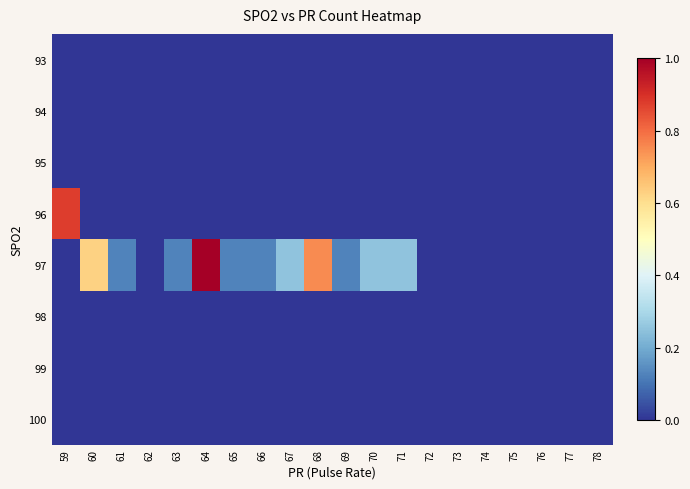

Reading left to right, transcribe all the data shown in this chart.

93: 59=0.0	60=0.0	61=0.0	62=0.0	63=0.0	64=0.0	65=0.0	66=0.0	67=0.0	68=0.0	69=0.0	70=0.0	71=0.0	72=0.0	73=0.0	74=0.0	75=0.0	76=0.0	77=0.0	78=0.0
94: 59=0.0	60=0.0	61=0.0	62=0.0	63=0.0	64=0.0	65=0.0	66=0.0	67=0.0	68=0.0	69=0.0	70=0.0	71=0.0	72=0.0	73=0.0	74=0.0	75=0.0	76=0.0	77=0.0	78=0.0
95: 59=0.0	60=0.0	61=0.0	62=0.0	63=0.0	64=0.0	65=0.0	66=0.0	67=0.0	68=0.0	69=0.0	70=0.0	71=0.0	72=0.0	73=0.0	74=0.0	75=0.0	76=0.0	77=0.0	78=0.0
96: 59=0.9	60=0.0	61=0.0	62=0.0	63=0.0	64=0.0	65=0.0	66=0.0	67=0.0	68=0.0	69=0.0	70=0.0	71=0.0	72=0.0	73=0.0	74=0.0	75=0.0	76=0.0	77=0.0	78=0.0
97: 59=0.0	60=0.6	61=0.1	62=0.0	63=0.1	64=1.0	65=0.1	66=0.1	67=0.2	68=0.8	69=0.1	70=0.2	71=0.2	72=0.0	73=0.0	74=0.0	75=0.0	76=0.0	77=0.0	78=0.0
98: 59=0.0	60=0.0	61=0.0	62=0.0	63=0.0	64=0.0	65=0.0	66=0.0	67=0.0	68=0.0	69=0.0	70=0.0	71=0.0	72=0.0	73=0.0	74=0.0	75=0.0	76=0.0	77=0.0	78=0.0
99: 59=0.0	60=0.0	61=0.0	62=0.0	63=0.0	64=0.0	65=0.0	66=0.0	67=0.0	68=0.0	69=0.0	70=0.0	71=0.0	72=0.0	73=0.0	74=0.0	75=0.0	76=0.0	77=0.0	78=0.0
100: 59=0.0	60=0.0	61=0.0	62=0.0	63=0.0	64=0.0	65=0.0	66=0.0	67=0.0	68=0.0	69=0.0	70=0.0	71=0.0	72=0.0	73=0.0	74=0.0	75=0.0	76=0.0	77=0.0	78=0.0